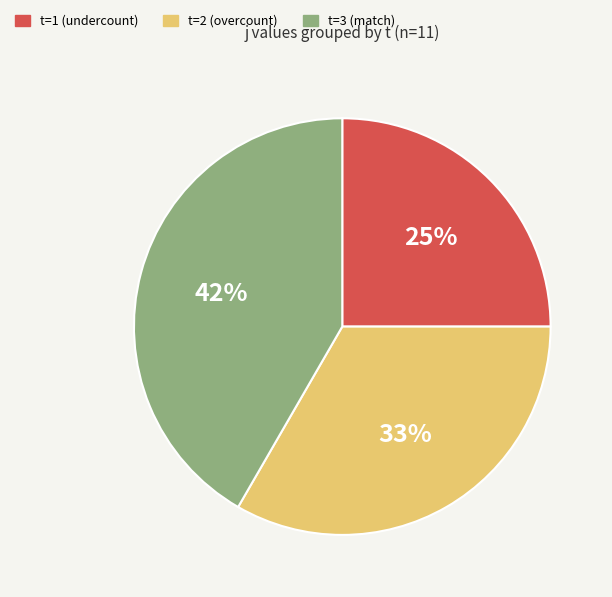

To the nearest percent, what is the average slice percentage?

33%